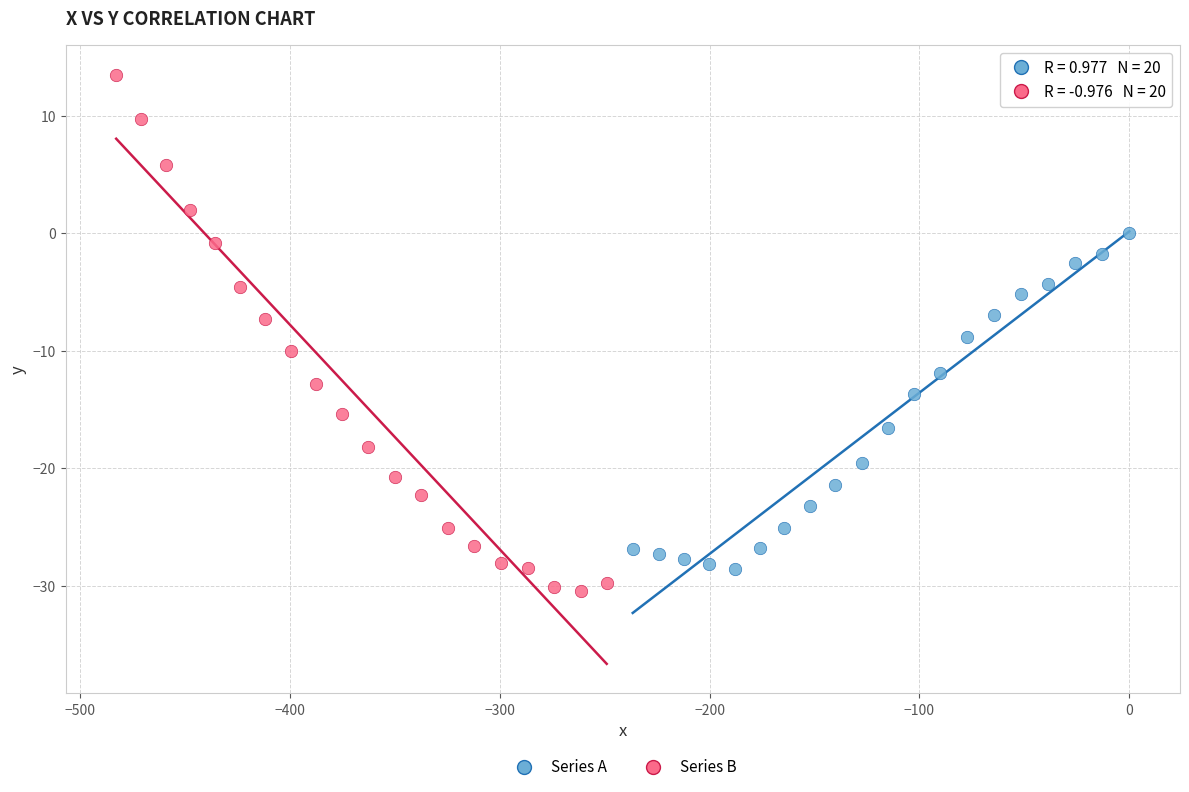

Which series has the largest Y range (max minus min)?

Series B